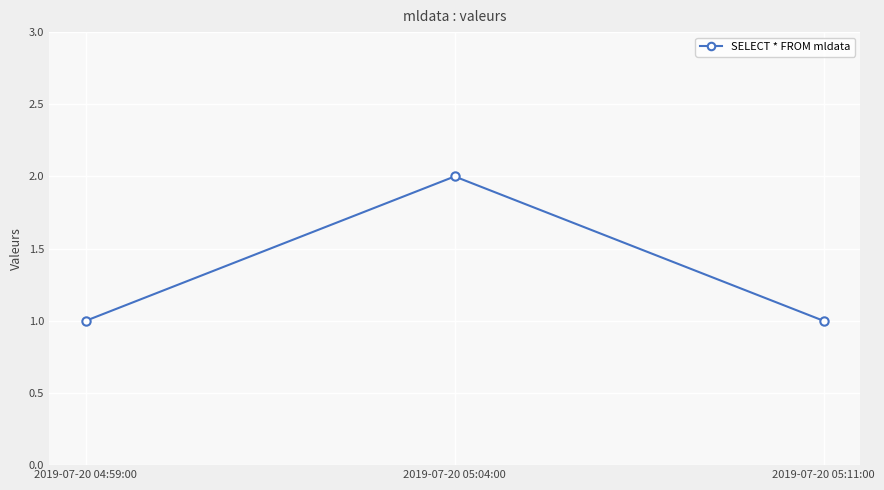

The value at 2019-07-20 05:04:00 is 3. True or false?

False